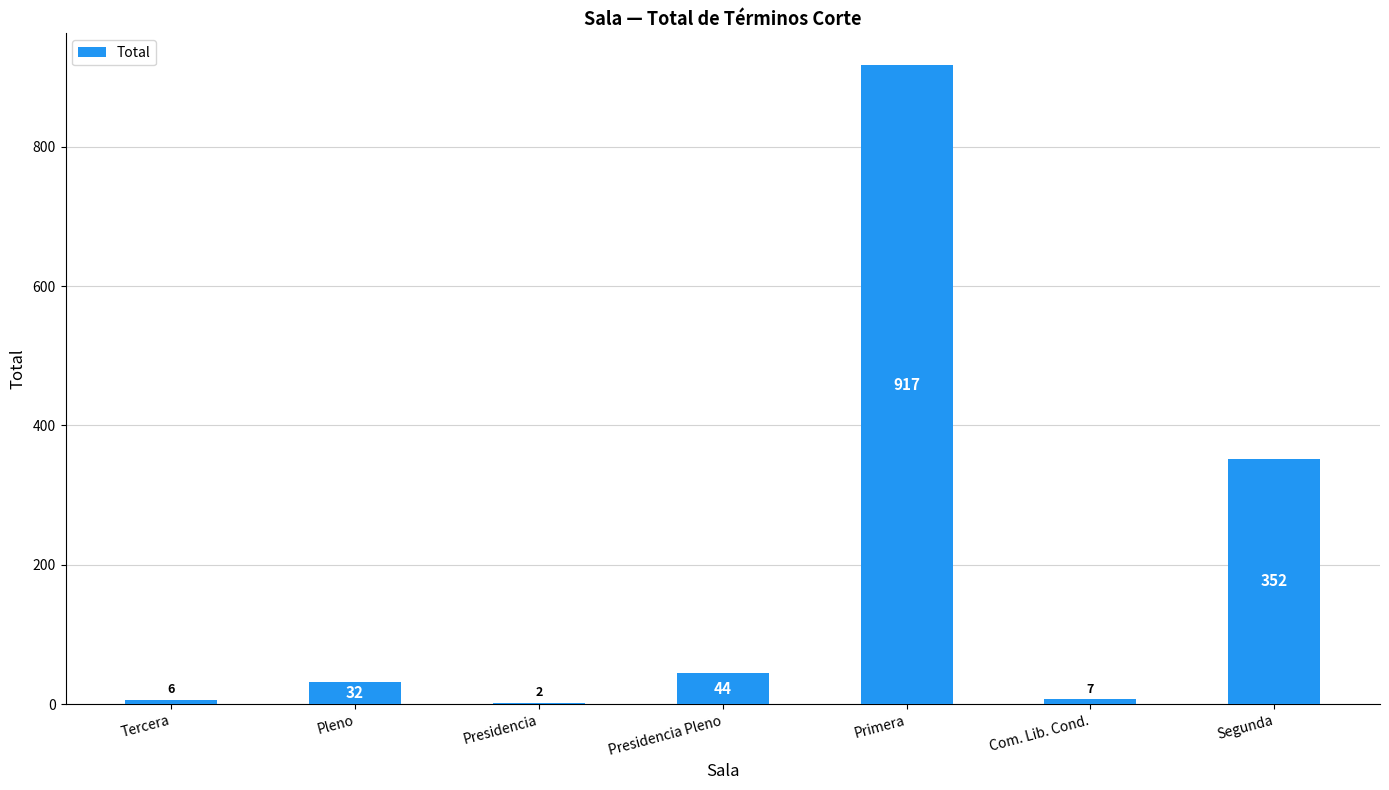

What is the average value?

194